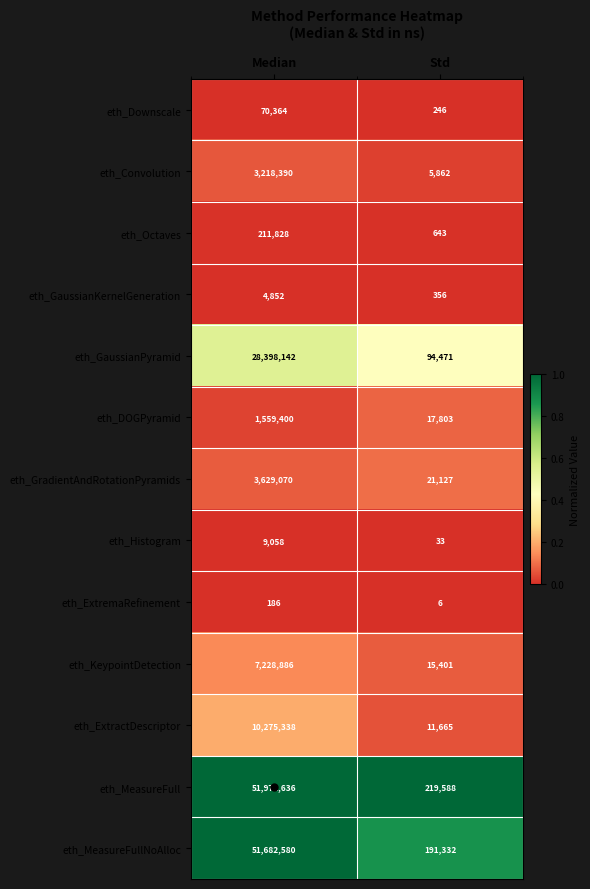

The value of eth_Downscale at Std is 136. True or false?

False